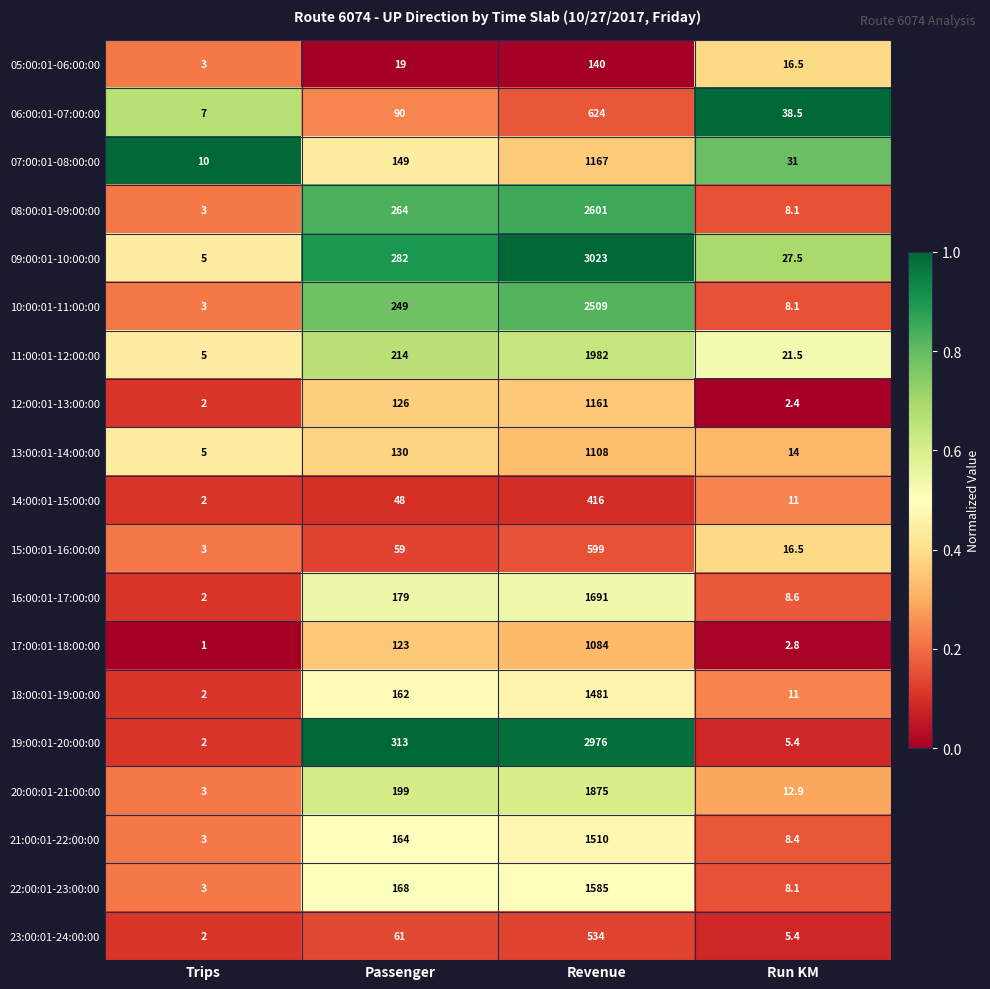

At which label is 10:00:01-11:00:00 closest to 1256?

Passenger